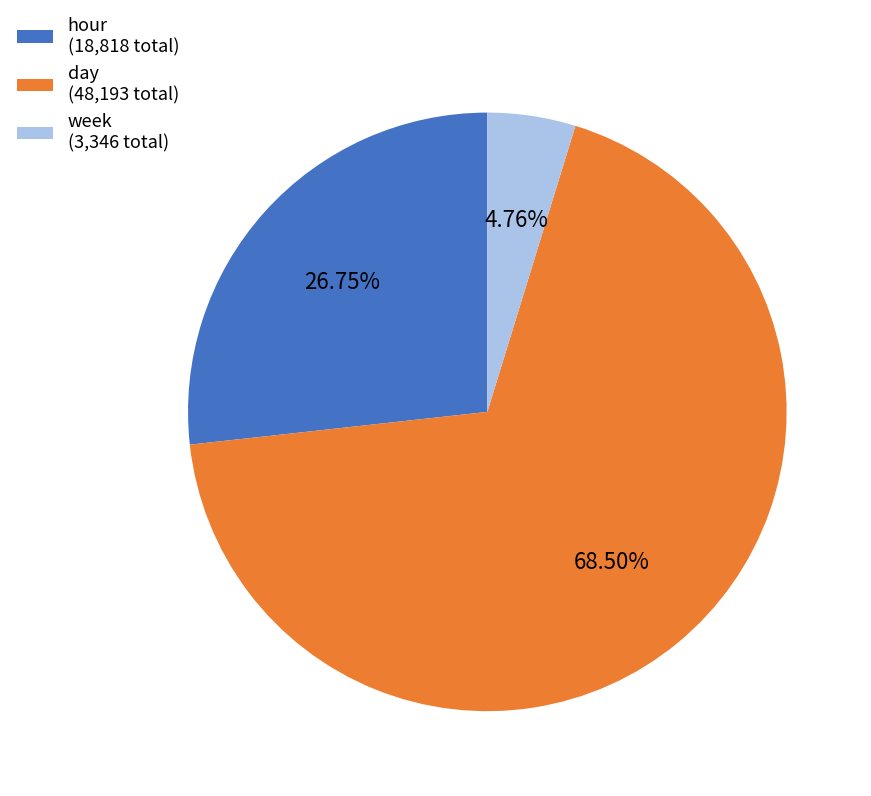

Count the number of slices in the pie.

3